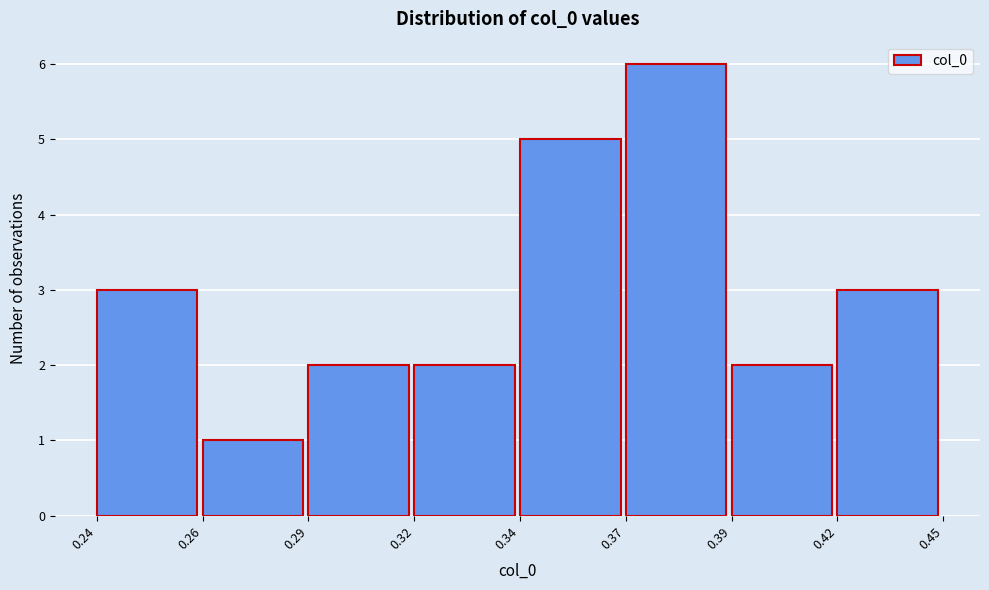

Reading left to right, extract all data points from this chart.

0.24=3	0.26=1	0.29=2	0.32=2	0.34=5	0.37=6	0.39=2	0.42=3